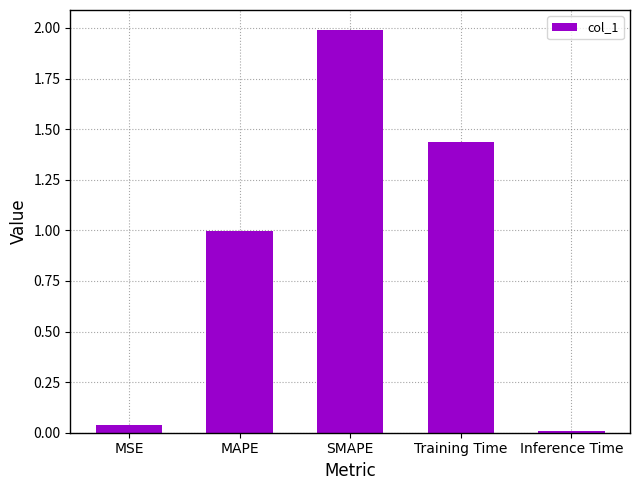

What is the label of the 3rd bar from the left?

SMAPE